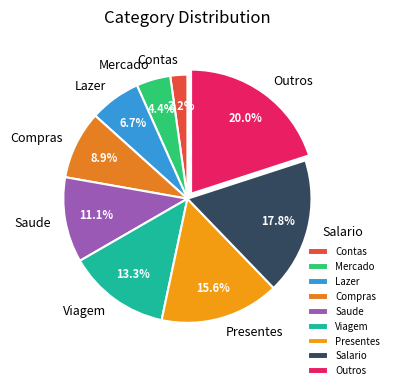

Is it true that Viagem is 13% of the pie?

True